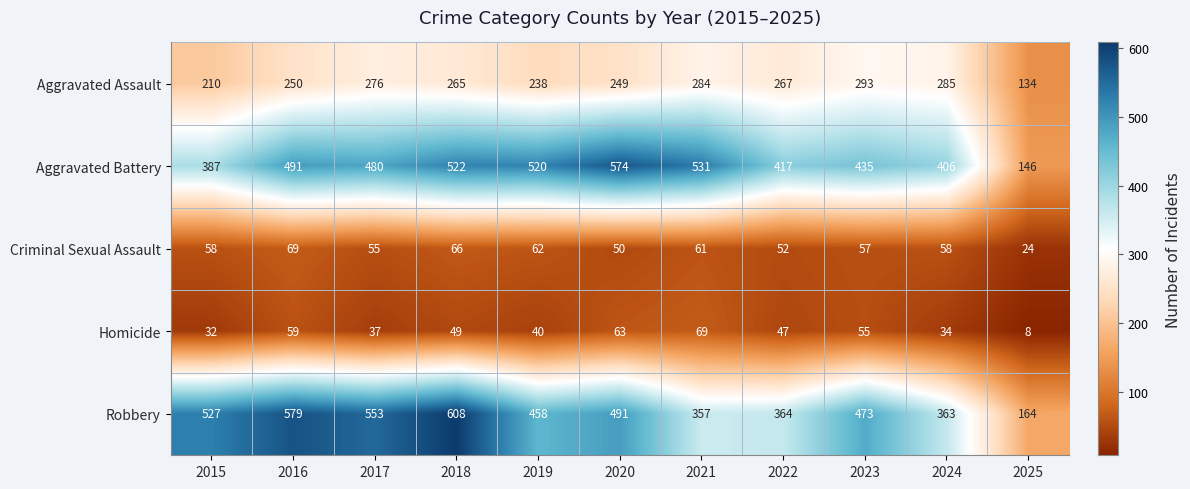

At which label is Aggravated Battery closest to 360?

2015